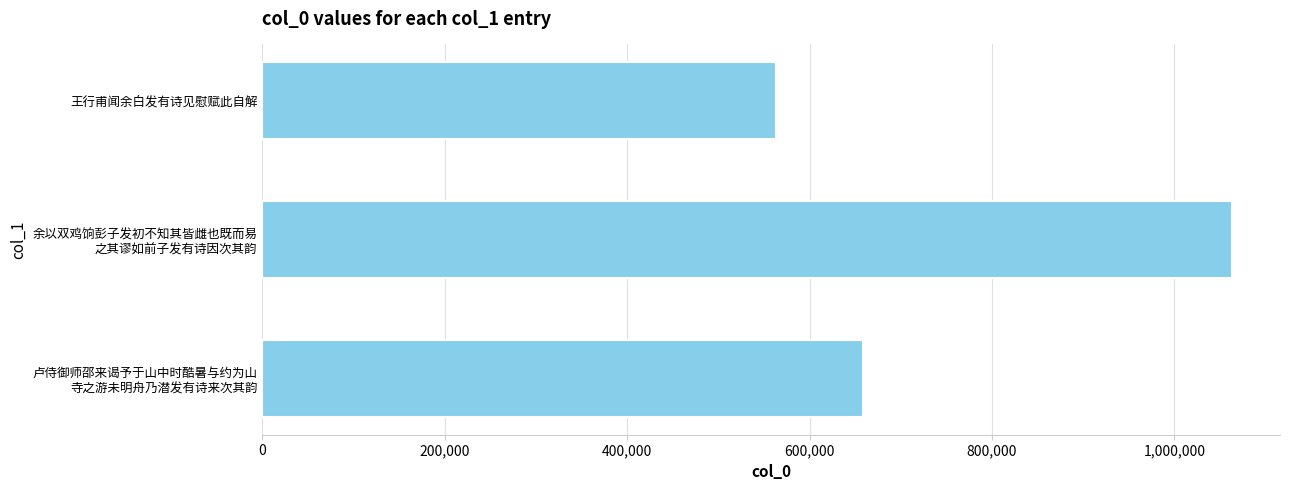

What is the label of the 3rd bar from the bottom?

王行甫闻余白发有诗见慰赋此自解